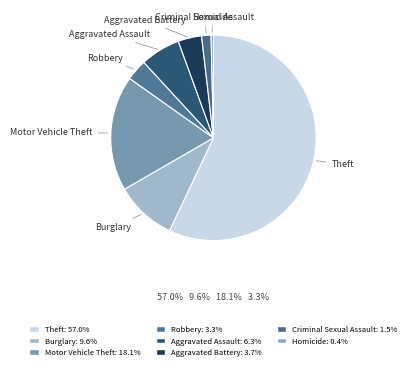

What is the smallest slice in the pie chart?

Homicide